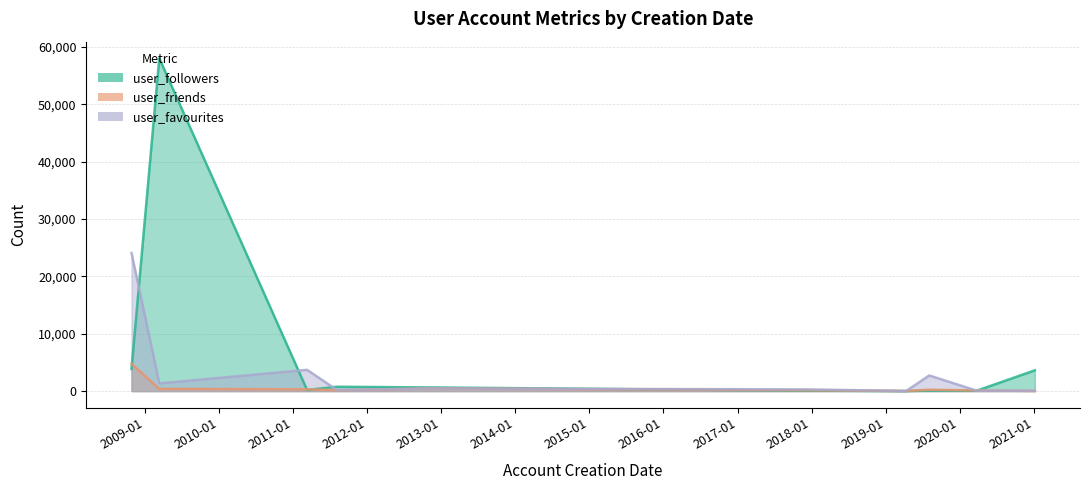

Reading left to right, extract all data points from this chart.

user_followers: 2008-10-25=3849	2009-03-11=57987	2011-03-10=200	2011-08-04=757	2012-11-07=637	2017-12-11=72	2019-04-12=9	2019-08-04=81	2020-03-25=60	2021-01-06=3619
user_friends: 2008-10-25=4746	2009-03-11=391	2011-03-10=312	2011-08-04=153	2012-11-07=461	2017-12-11=143	2019-04-12=9	2019-08-04=234	2020-03-25=109	2021-01-06=26
user_favourites: 2008-10-25=24063	2009-03-11=1343	2011-03-10=3702	2011-08-04=197	2012-11-07=447	2017-12-11=295	2019-04-12=6	2019-08-04=2727	2020-03-25=73	2021-01-06=51